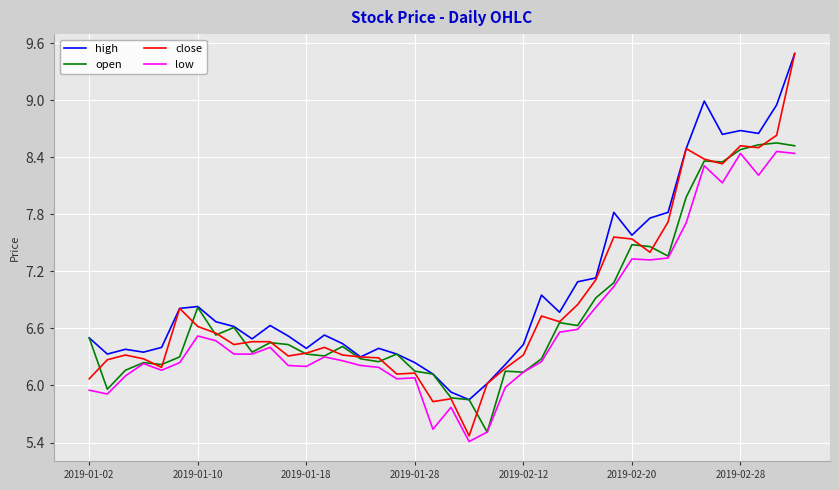

Which series has the widest spread of values?

close